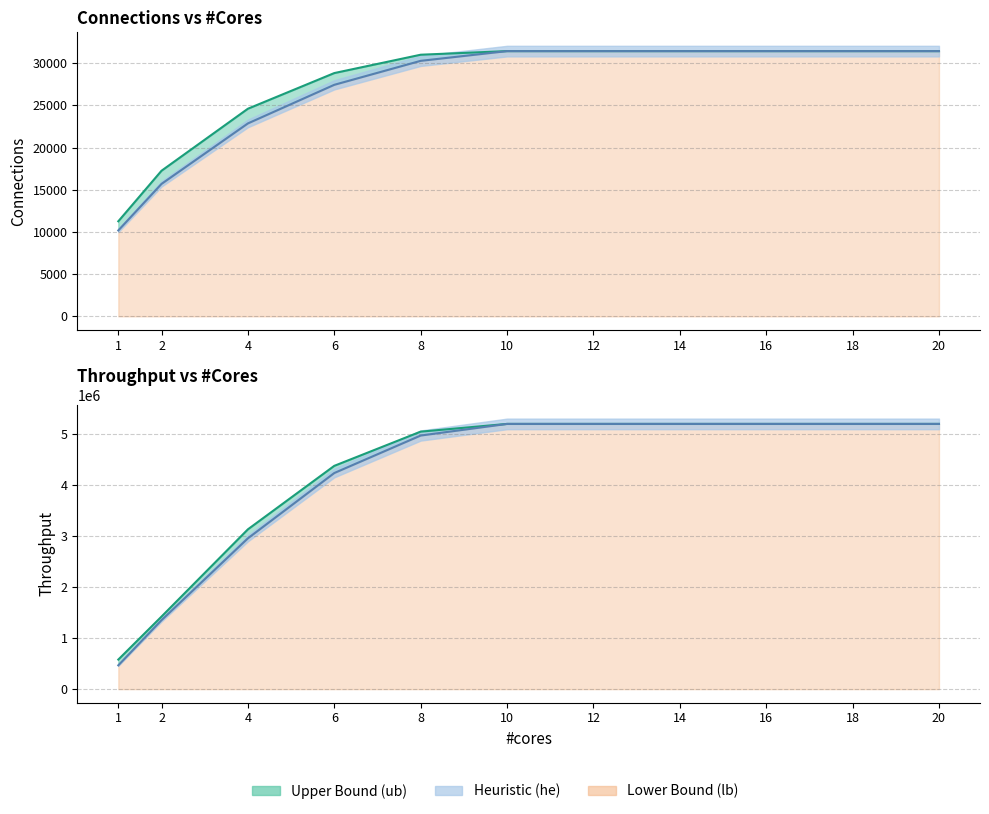

At which label does connection_ub reach its peak?

10